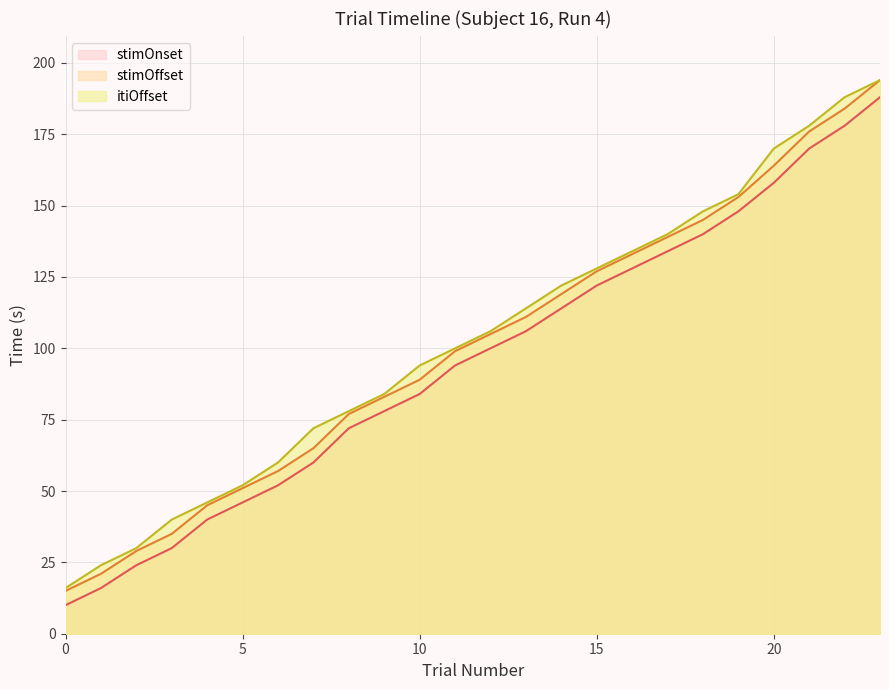

At which category is the sum across all series the highest?

23